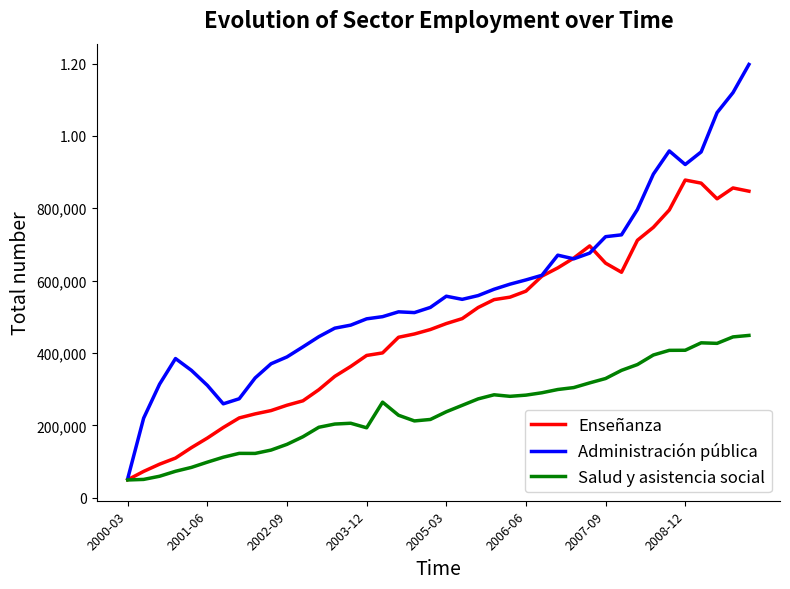

What are all the series names shown in the legend?

Enseñanza, Administración pública, Salud y asistencia social